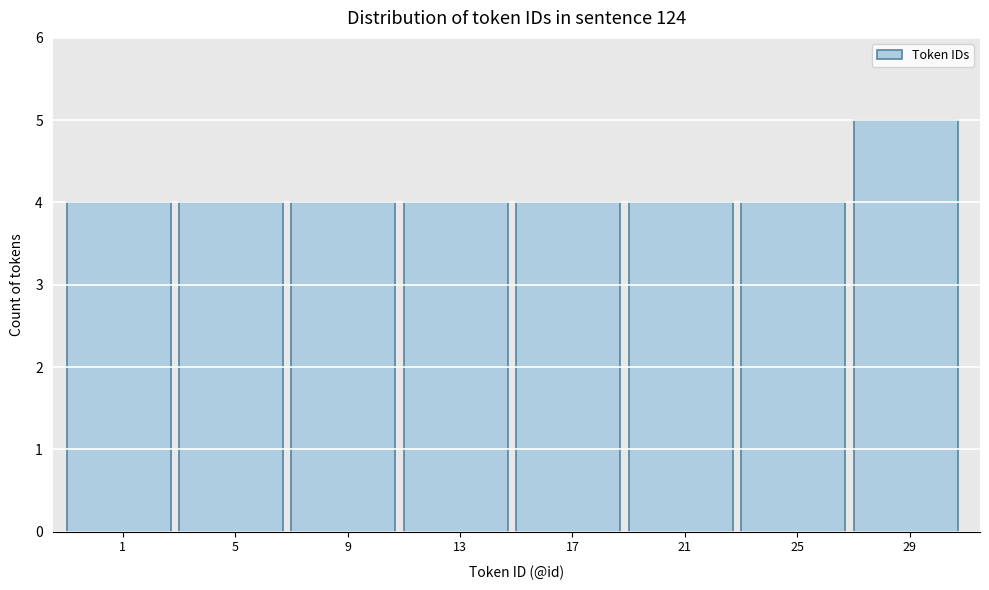

Reading left to right, extract all data points from this chart.

4	4	4	4	4	4	4	5